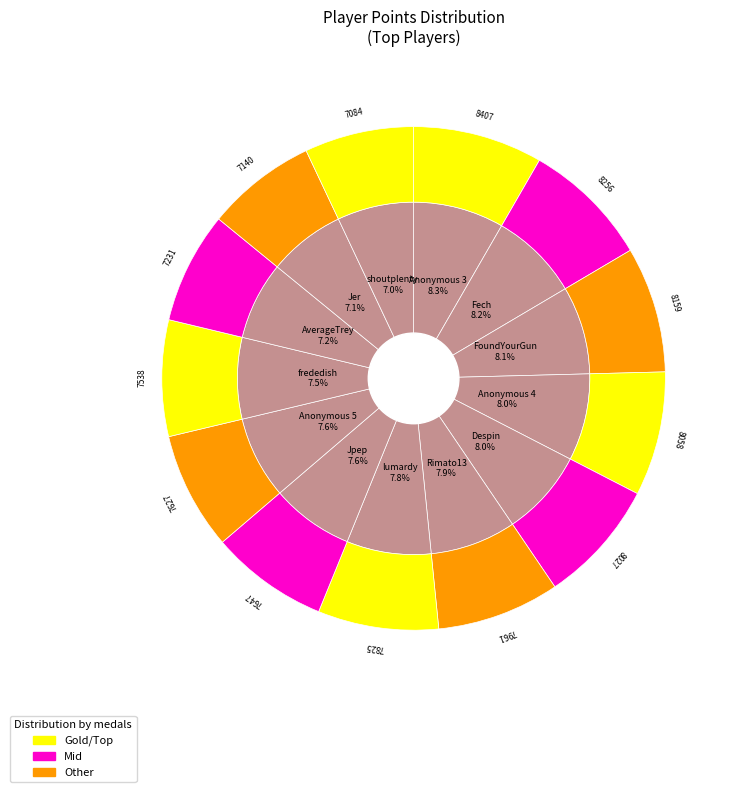

How many segments does this pie chart have?

13